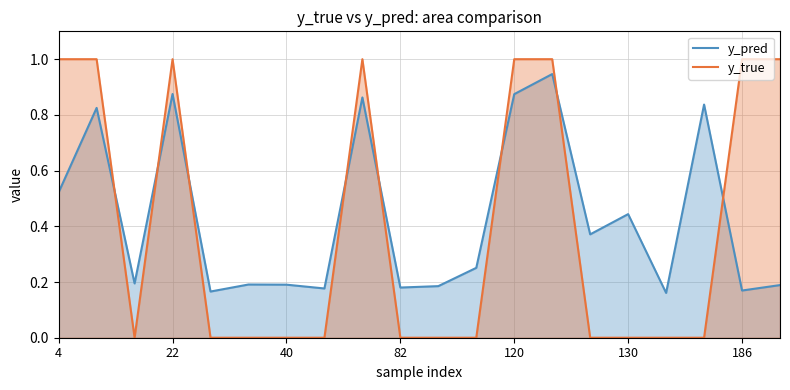

True or false: y_true has a value of 0.5 at 19.

False